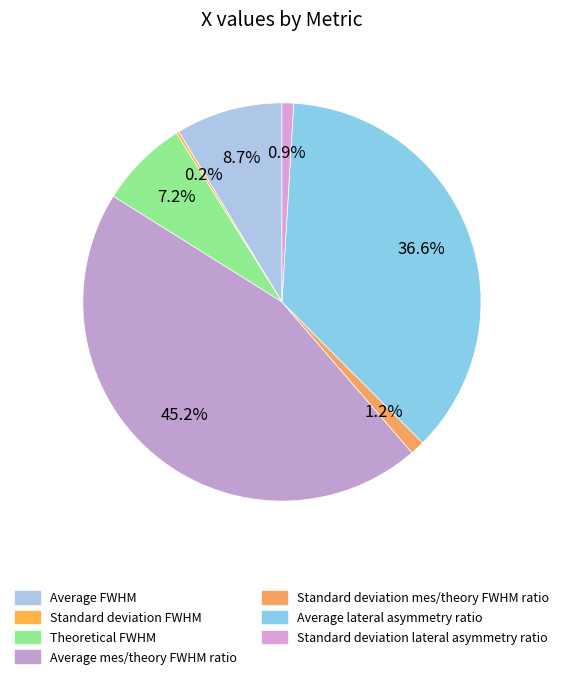

What is the ratio of the value at Theoretical FWHM to the value at Average mes/theory FWHM ratio?

0.2